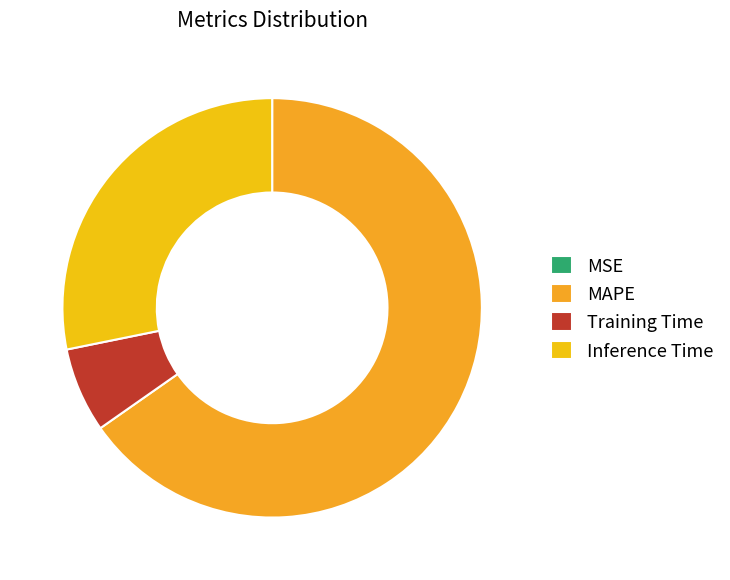

Rank the categories by value from highest to lowest.

MAPE, Inference Time, Training Time, MSE